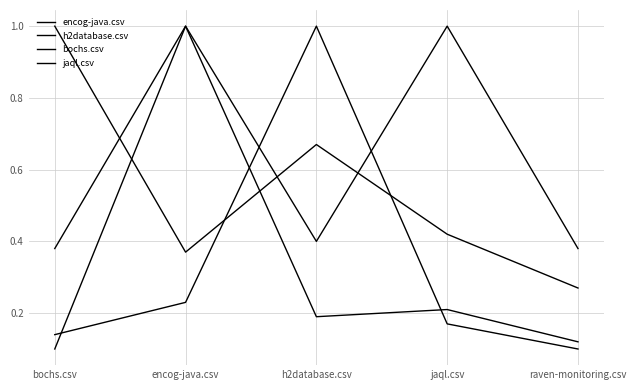

What is the label of the 2nd point from the right?

jaql.csv